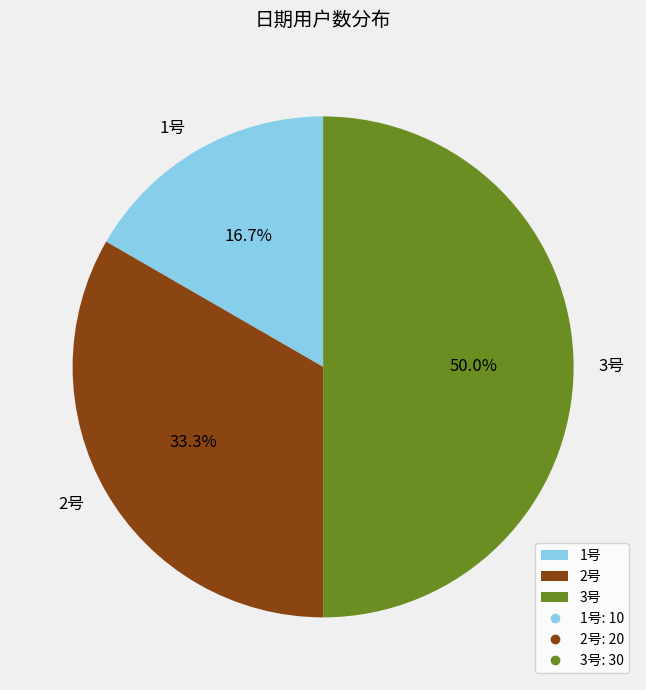

Between 2号 and 3号, which is larger?

3号